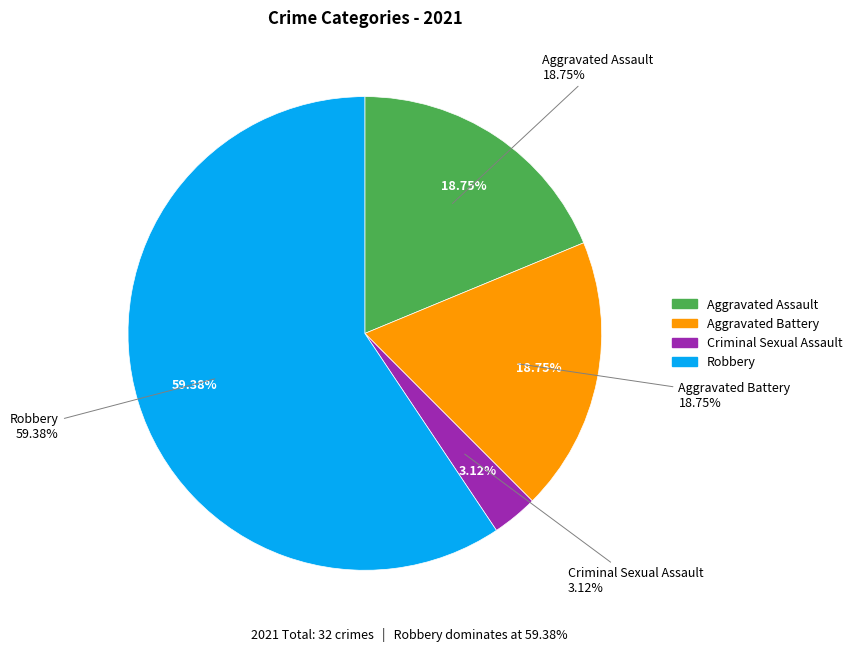

What is the smallest slice in the pie chart?

Criminal Sexual Assault